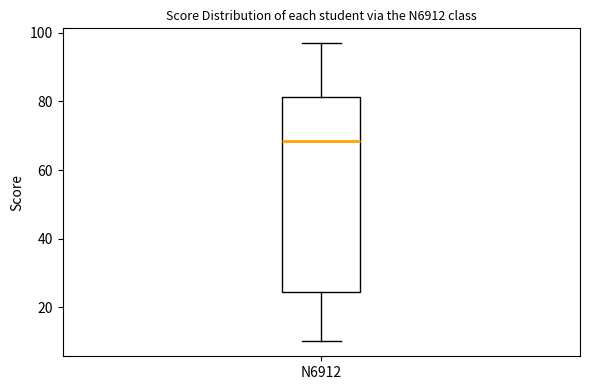

Where does the lower whisker of the box for N6912 end on the y-axis? The values are not printed on the chart, so give them approximately, as read against the axis.

10